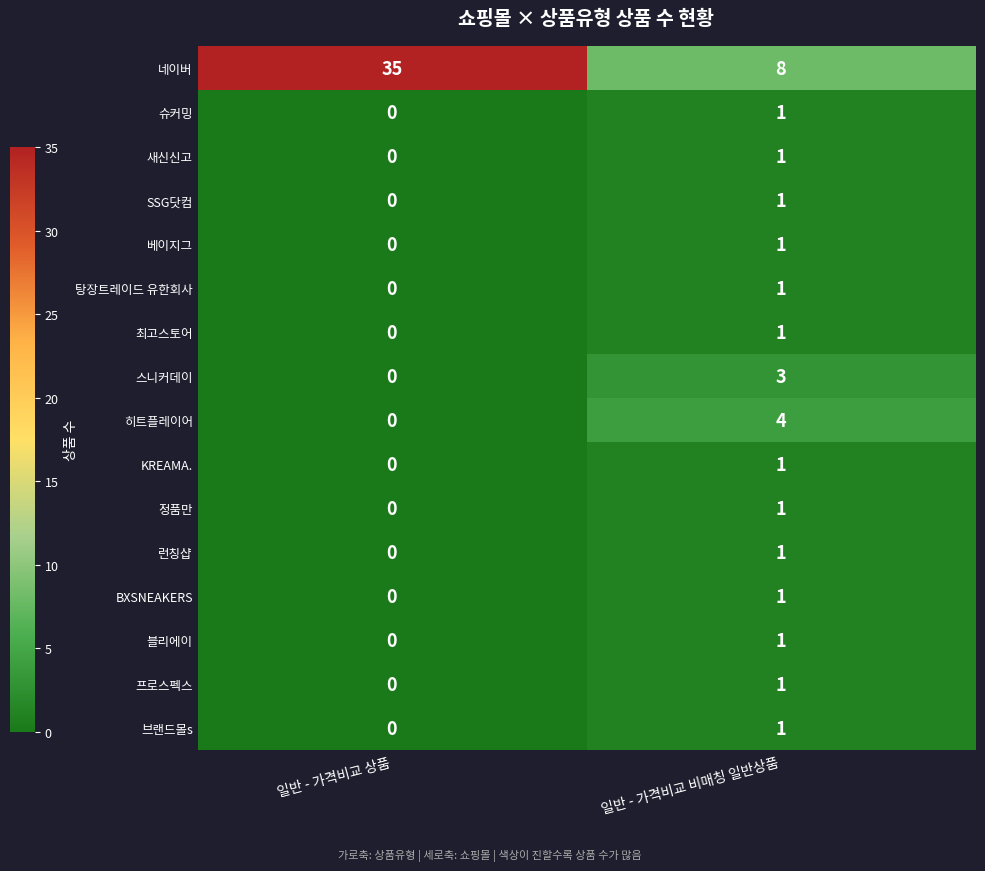

At which label is 블리에이 closest to 0?

일반 - 가격비교 상품